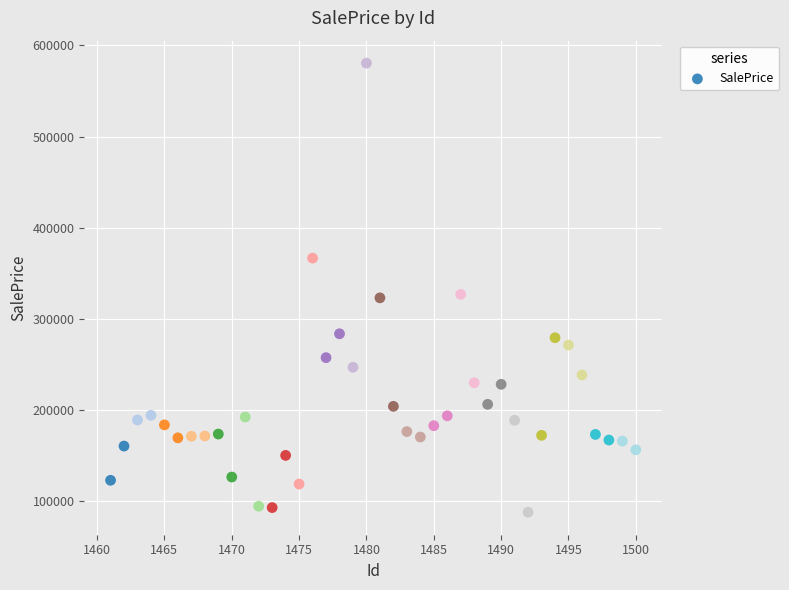

What is the range of Y values (max minus min)?

492389.8